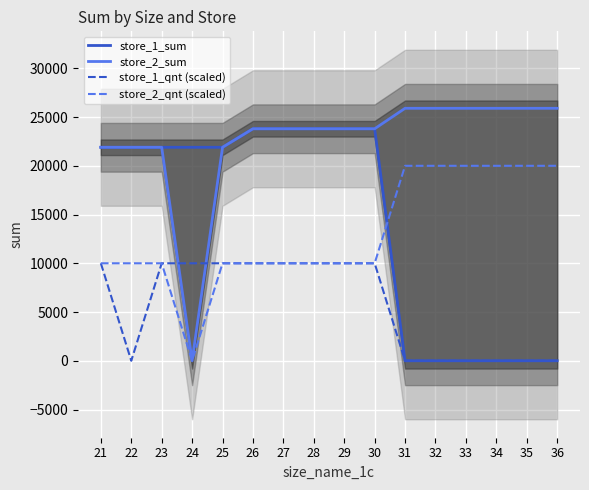

Is the value of store_2_qnt (scaled) at 24 greater than the value of store_1_sum at 32?

No